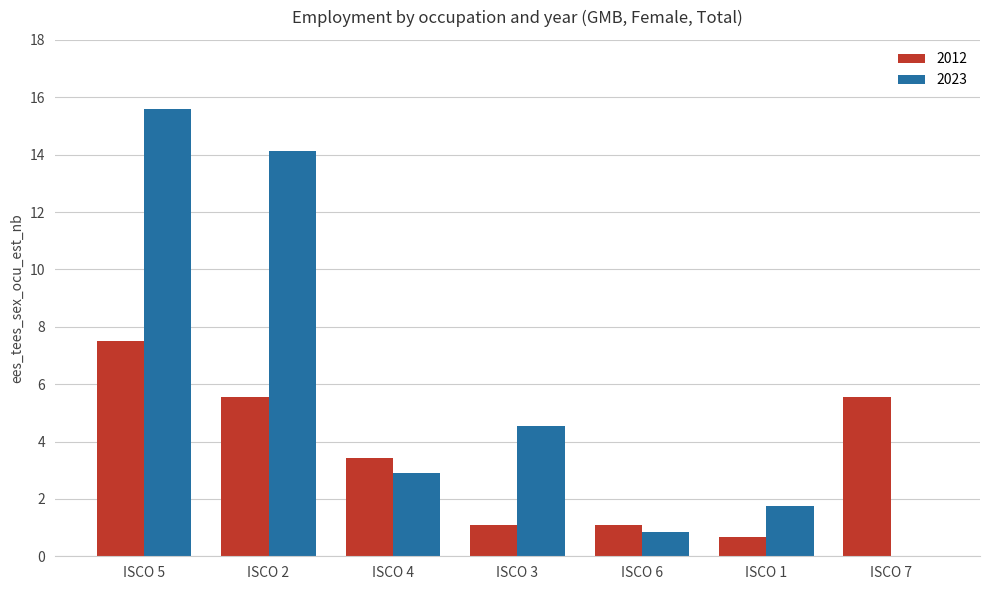

Which series has the largest total across all categories?

2023